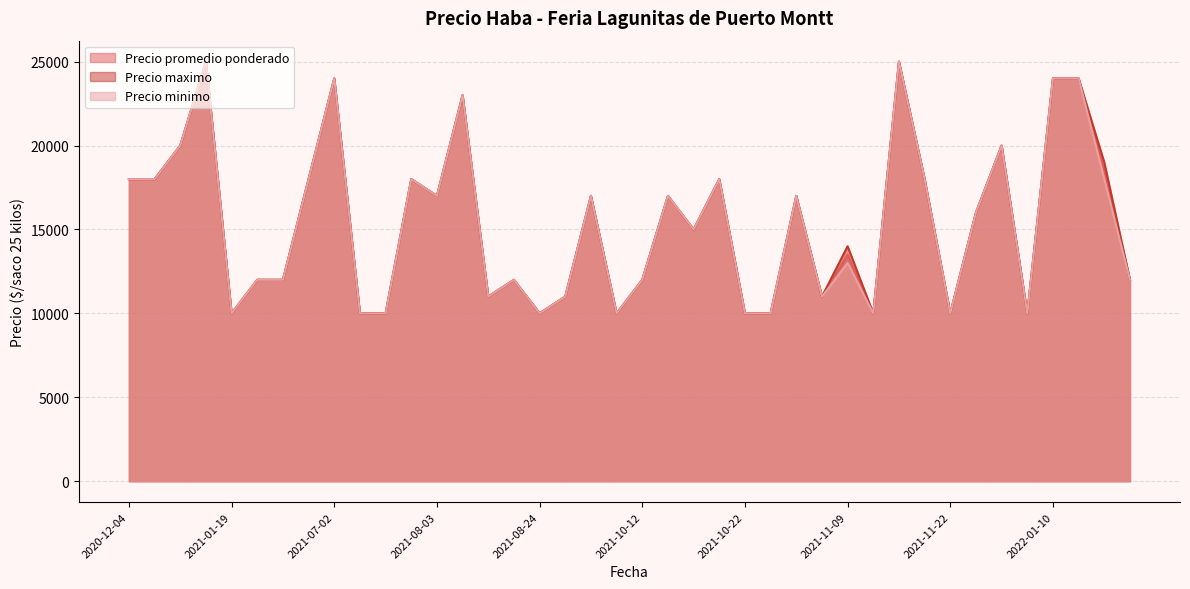

Reading left to right, what are all the values shown in this chart?

Precio promedio ponderado: 2020-12-04=18000	2020-12-07=18000	2020-12-09=20000	2021-01-18=25000	2021-01-19=10000	2021-06-04=12000	2021-06-18=12000	2021-06-22=18000	2021-07-02=24000	2021-07-06=10000	2021-07-13=10000	2021-07-30=18000	2021-08-03=17000	2021-08-10=23000	2021-08-13=11000	2021-08-17=12000	2021-08-24=10000	2021-08-27=11000	2021-09-07=17000	2021-09-21=10000	2021-10-12=12000	2021-10-14=17000	2021-10-19=15000	2021-10-21=18000	2021-10-22=10000	2021-10-26=10000	2021-10-28=17000	2021-10-29=11000	2021-11-09=13500	2021-11-15=10000	2021-11-17=25000	2021-11-18=18000	2021-11-22=10000	2021-11-25=16000	2021-12-09=20000	2021-12-14=10000	2022-01-10=24000	2022-01-13=24000	2022-01-14=18529	2022-01-18=12000
Precio maximo: 2020-12-04=18000	2020-12-07=18000	2020-12-09=20000	2021-01-18=25000	2021-01-19=10000	2021-06-04=12000	2021-06-18=12000	2021-06-22=18000	2021-07-02=24000	2021-07-06=10000	2021-07-13=10000	2021-07-30=18000	2021-08-03=17000	2021-08-10=23000	2021-08-13=11000	2021-08-17=12000	2021-08-24=10000	2021-08-27=11000	2021-09-07=17000	2021-09-21=10000	2021-10-12=12000	2021-10-14=17000	2021-10-19=15000	2021-10-21=18000	2021-10-22=10000	2021-10-26=10000	2021-10-28=17000	2021-10-29=11000	2021-11-09=14000	2021-11-15=10000	2021-11-17=25000	2021-11-18=18000	2021-11-22=10000	2021-11-25=16000	2021-12-09=20000	2021-12-14=10000	2022-01-10=24000	2022-01-13=24000	2022-01-14=19000	2022-01-18=12000
Precio minimo: 2020-12-04=18000	2020-12-07=18000	2020-12-09=20000	2021-01-18=25000	2021-01-19=10000	2021-06-04=12000	2021-06-18=12000	2021-06-22=18000	2021-07-02=24000	2021-07-06=10000	2021-07-13=10000	2021-07-30=18000	2021-08-03=17000	2021-08-10=23000	2021-08-13=11000	2021-08-17=12000	2021-08-24=10000	2021-08-27=11000	2021-09-07=17000	2021-09-21=10000	2021-10-12=12000	2021-10-14=17000	2021-10-19=15000	2021-10-21=18000	2021-10-22=10000	2021-10-26=10000	2021-10-28=17000	2021-10-29=11000	2021-11-09=13000	2021-11-15=10000	2021-11-17=25000	2021-11-18=18000	2021-11-22=10000	2021-11-25=16000	2021-12-09=20000	2021-12-14=10000	2022-01-10=24000	2022-01-13=24000	2022-01-14=18000	2022-01-18=12000